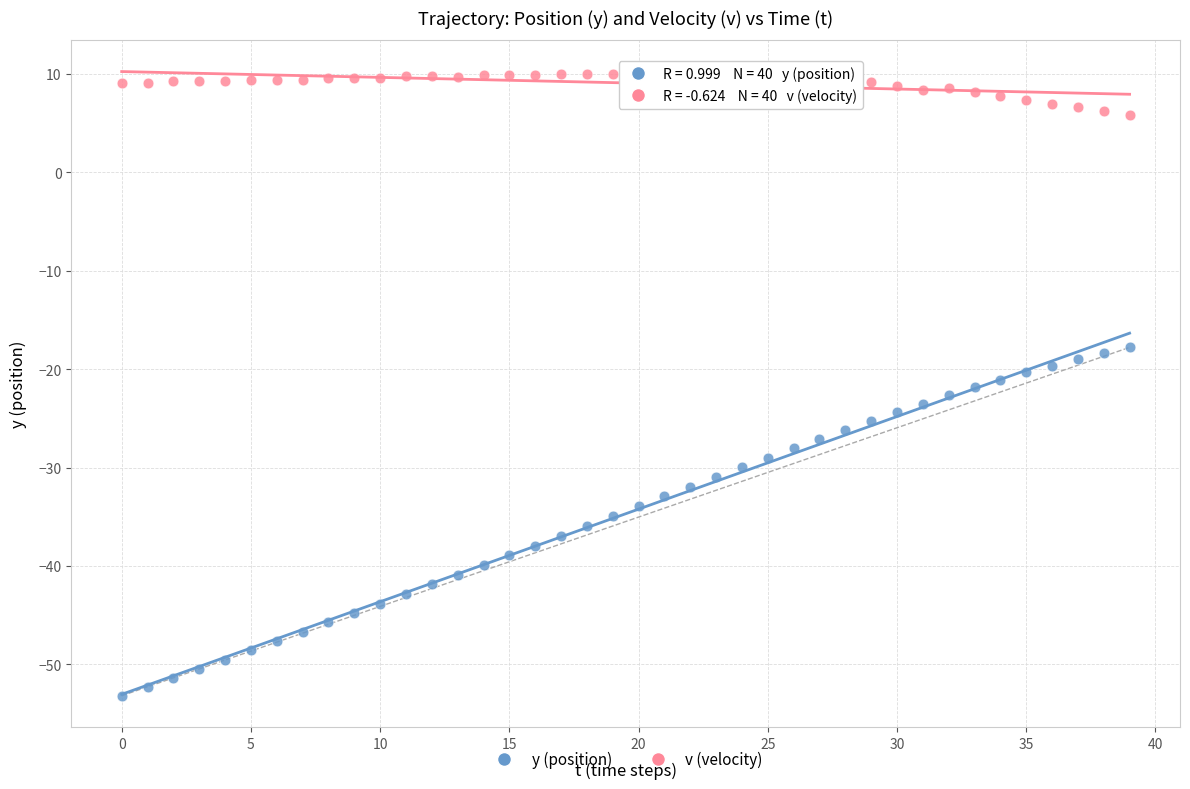

Across all data points, what is the range of Y values (max minus min)?

63.2